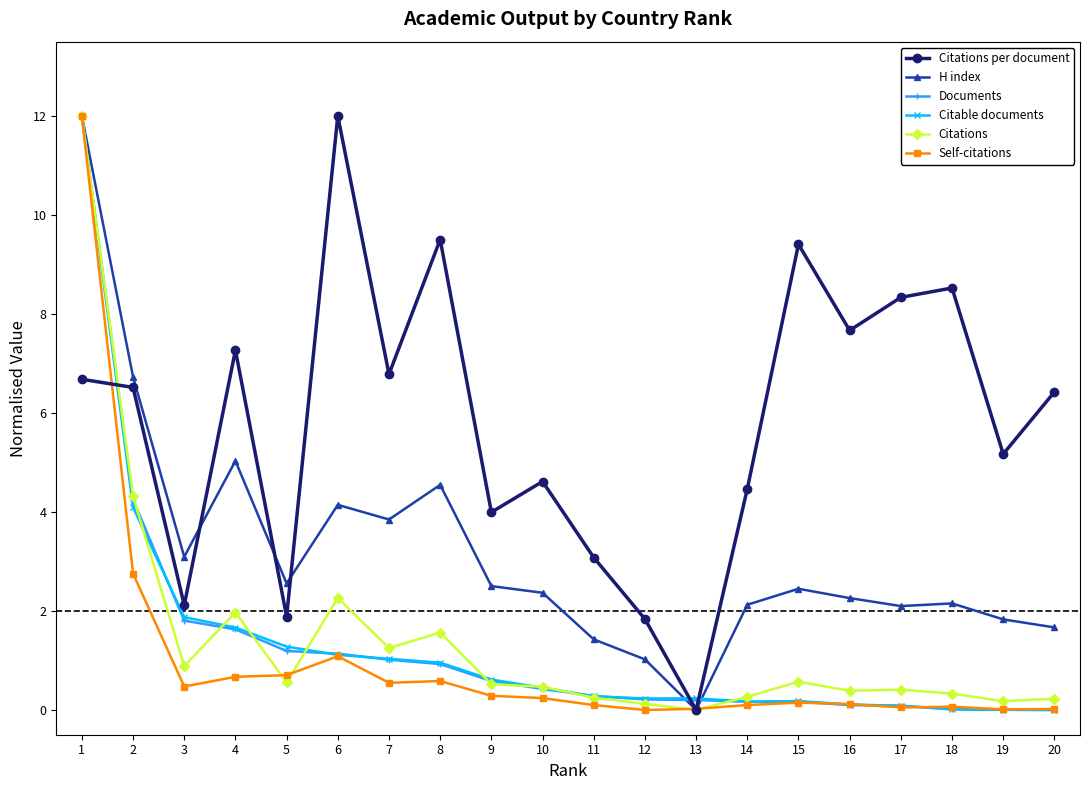

How many categories are shown in the chart?

20